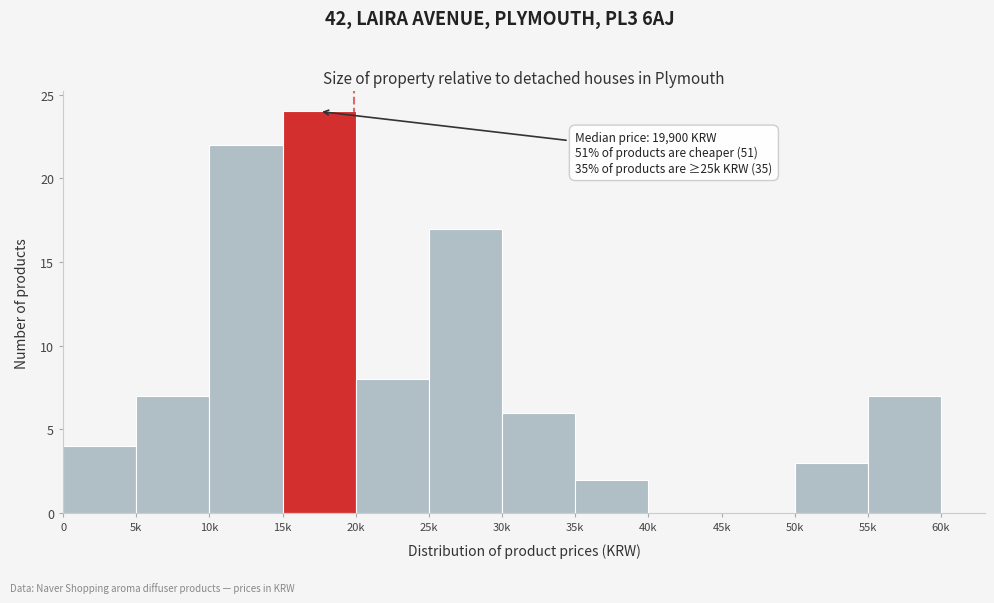

Reading left to right, transcribe all the data shown in this chart.

0=4	5k=7	10k=22	15k=24	20k=8	25k=17	30k=6	35k=2	40k=0	45k=0	50k=3	55k=7